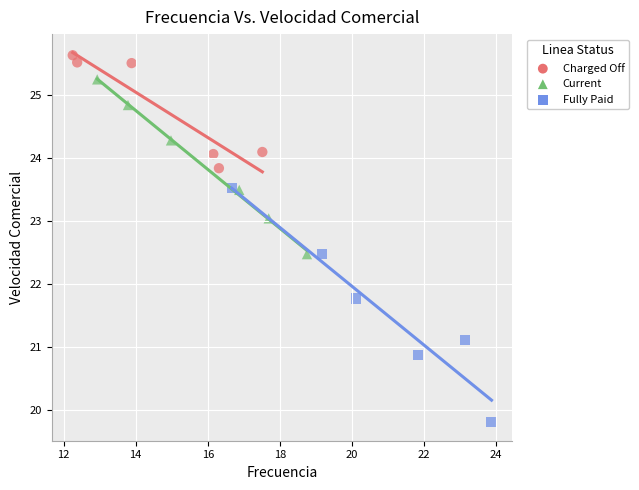

Which series reaches the minimum Y coordinate?

Fully Paid